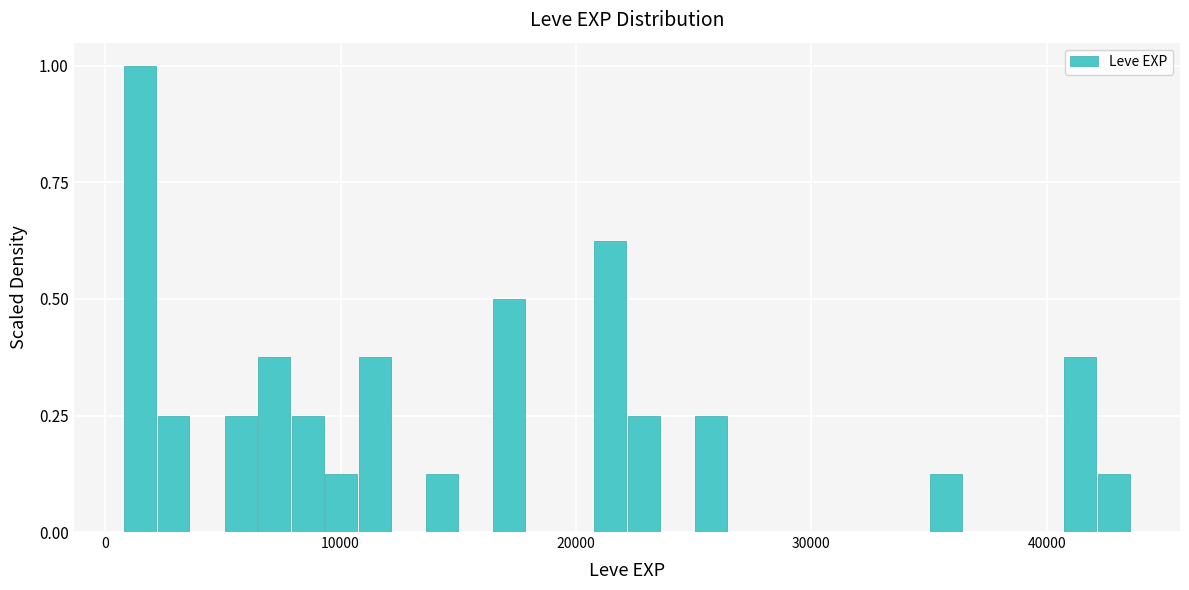

Read against the x-axis, roughly where is the centre of the tallest bar?

1000